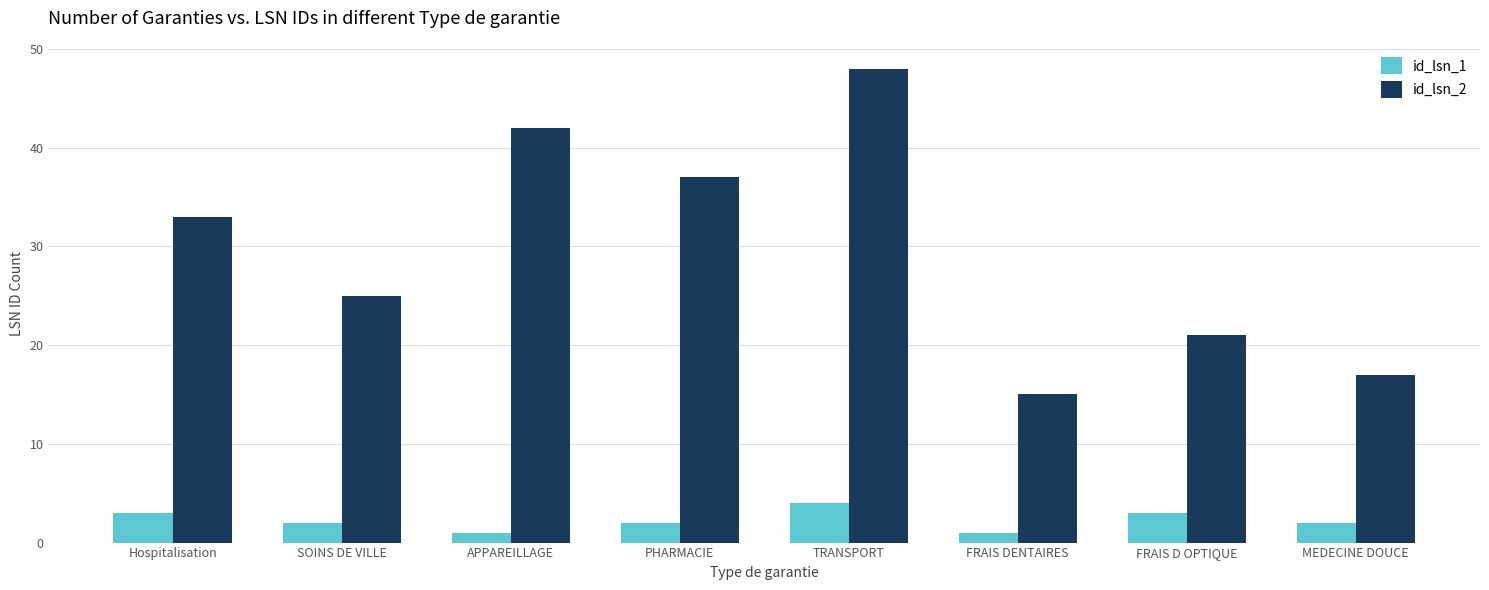

What is the maximum value shown in the chart?

48